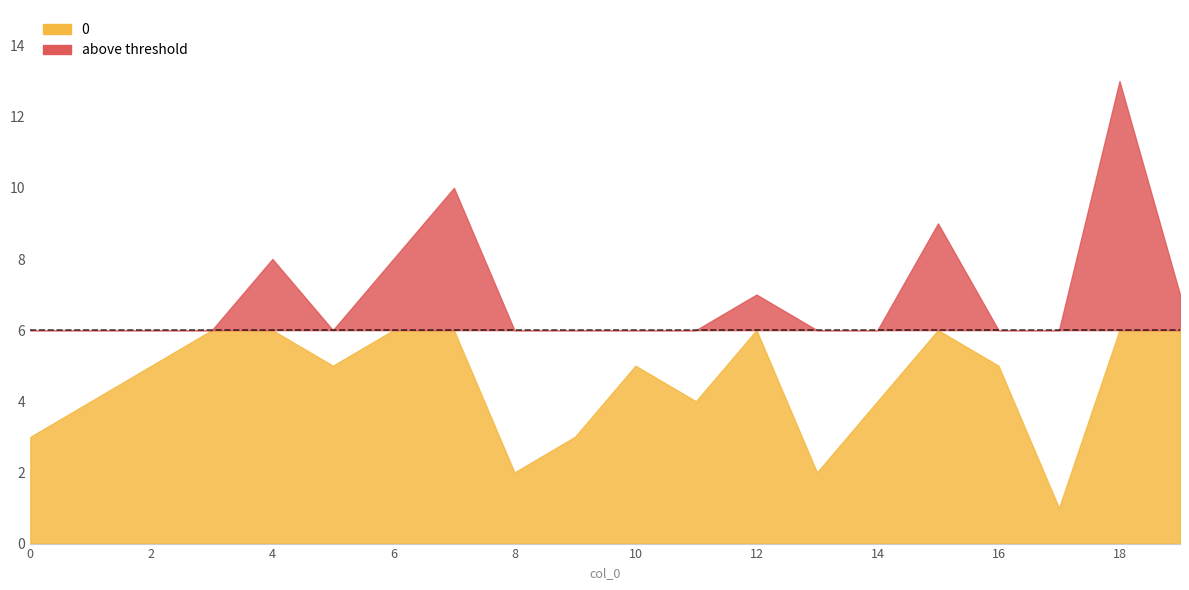

At which label does the data first exceed 5?

3